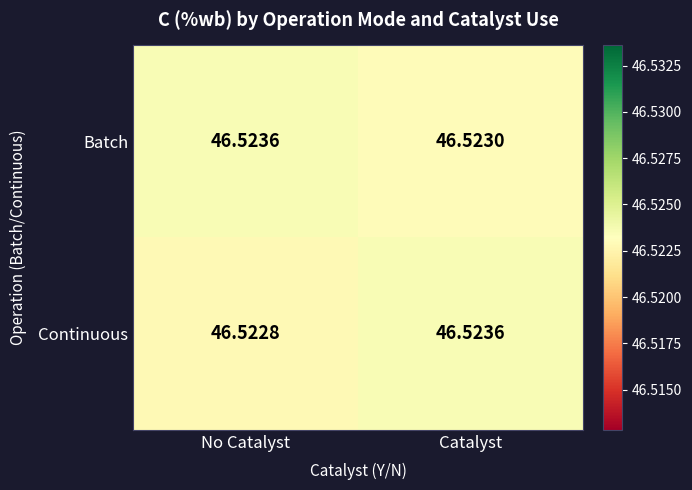

At which category is the sum across all series the highest?

Catalyst